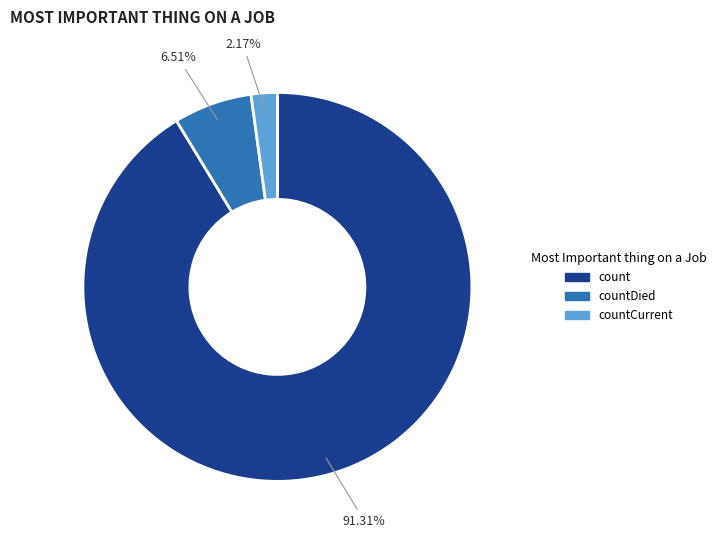

True or false: countDied accounts for 1% of the total.

False